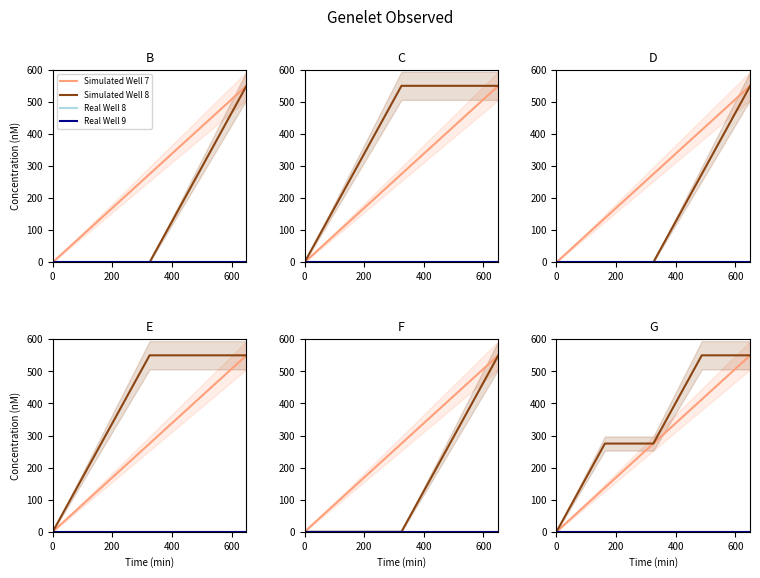

Rank the series at 200 from highest to lowest value.

Simulated Well 7, Simulated Well 8, Real Well 8, Real Well 9